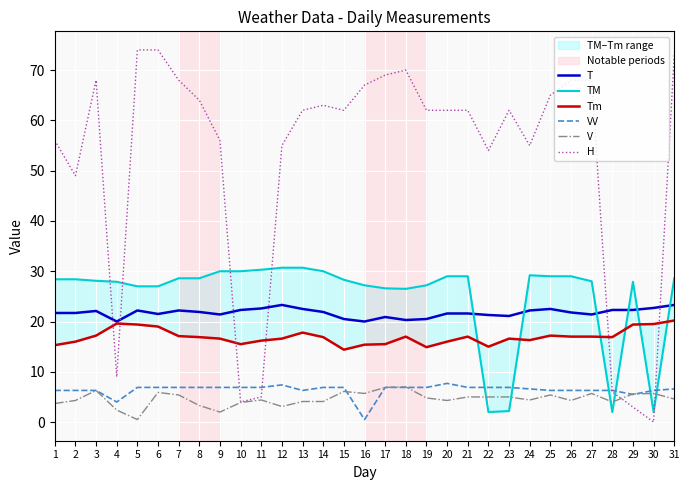

Reading left to right, extract all data points from this chart.

T: 1=21.7	2=21.7	3=22.1	4=20.0	5=22.2	6=21.5	7=22.2	8=21.9	9=21.4	10=22.3	11=22.6	12=23.3	13=22.5	14=21.9	15=20.5	16=20.0	17=20.9	18=20.3	19=20.5	20=21.6	21=21.6	22=21.3	23=21.1	24=22.2	25=22.5	26=21.8	27=21.4	28=22.3	29=22.3	30=22.7	31=23.3
TM: 1=28.4	2=28.4	3=28.1	4=27.9	5=27.0	6=27.0	7=28.6	8=28.6	9=30.0	10=30.0	11=30.3	12=30.7	13=30.7	14=30.0	15=28.3	16=27.2	17=26.6	18=26.5	19=27.2	20=29.0	21=29.0	22=2.0	23=2.2	24=29.2	25=29.0	26=29.0	27=28.0	28=2.0	29=27.9	30=2.0	31=28.6
Tm: 1=15.3	2=16.0	3=17.2	4=19.6	5=19.4	6=19.0	7=17.1	8=16.9	9=16.6	10=15.5	11=16.2	12=16.6	13=17.8	14=16.9	15=14.4	16=15.4	17=15.5	18=17.0	19=14.9	20=16.0	21=17.0	22=15.0	23=16.6	24=16.3	25=17.2	26=17.0	27=17.0	28=16.9	29=19.4	30=19.5	31=20.2
VV: 1=6.3	2=6.3	3=6.3	4=4.0	5=6.9	6=6.9	7=6.9	8=6.9	9=6.9	10=6.9	11=6.9	12=7.4	13=6.3	14=6.9	15=6.9	16=0.5	17=6.9	18=6.9	19=6.9	20=7.7	21=6.9	22=6.9	23=6.9	24=6.6	25=6.3	26=6.3	27=6.3	28=6.3	29=5.5	30=6.3	31=6.6
V: 1=3.7	2=4.3	3=6.3	4=2.4	5=0.5	6=5.9	7=5.4	8=3.3	9=2.0	10=3.9	11=4.4	12=3.1	13=4.1	14=4.1	15=6.1	16=5.7	17=6.9	18=7.0	19=4.8	20=4.3	21=5.0	22=5.0	23=5.0	24=4.4	25=5.4	26=4.3	27=5.7	28=4.0	29=5.6	30=5.7	31=4.6
H: 1=56.0	2=49.0	3=68.0	4=9.0	5=74.0	6=74.0	7=68.0	8=64.0	9=56.0	10=4.0	11=5.0	12=55.0	13=62.0	14=63.0	15=62.0	16=67.0	17=69.0	18=70.0	19=62.0	20=62.0	21=62.0	22=54.0	23=62.0	24=55.0	25=65.0	26=68.0	27=68.0	28=6.0	29=3.0	30=0.0	31=73.0